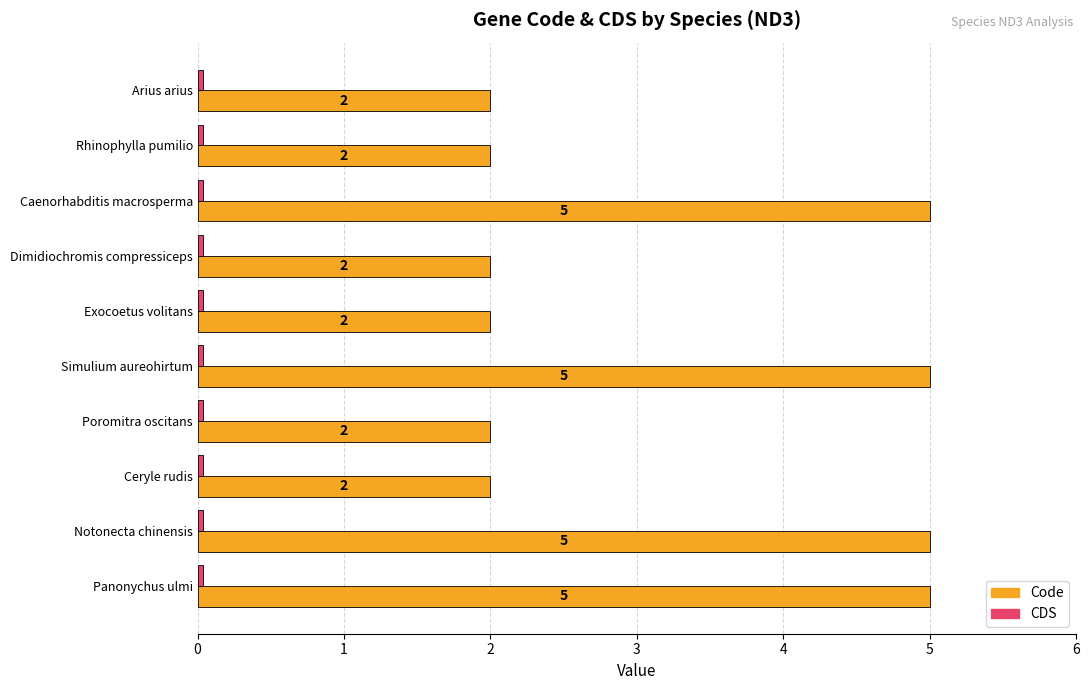

What is the greatest value displayed?

5.0